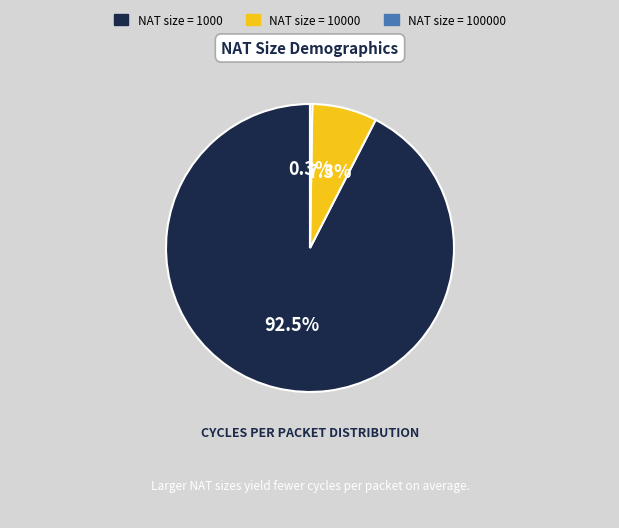

Does any single category account for the majority?

Yes